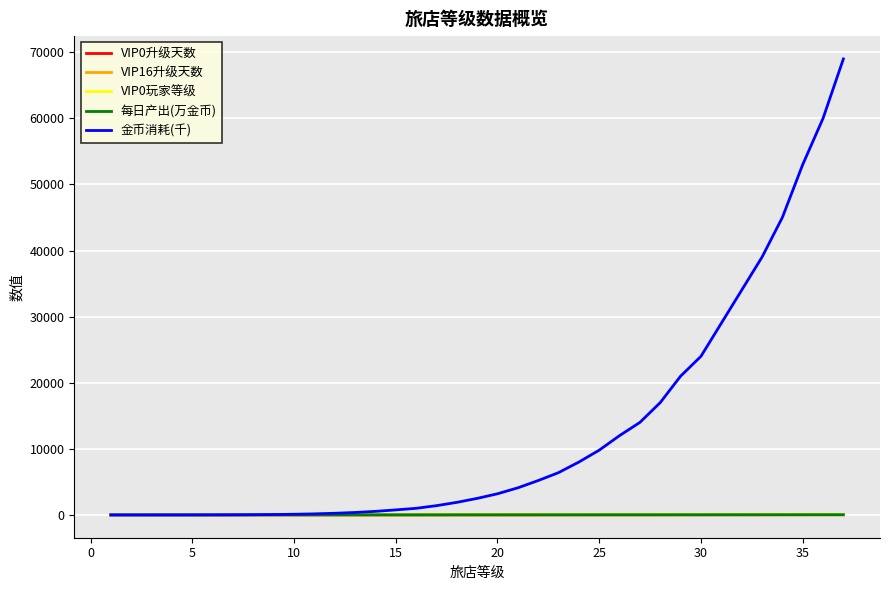

What is the maximum value shown in the chart?

69000.0